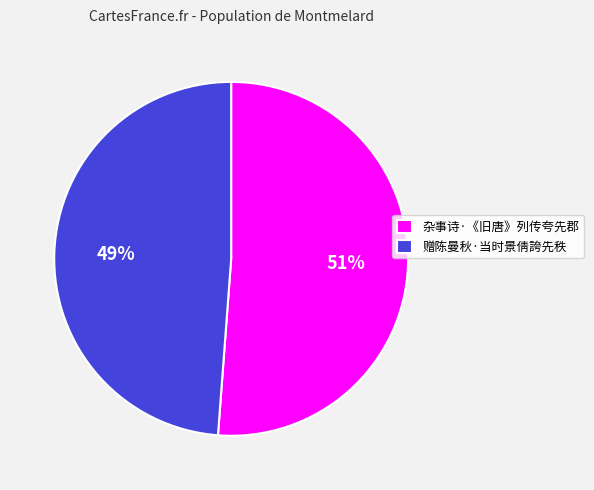

Combined, do 赠陈曼秋·当时景倩誇先秩 and 杂事诗·《旧唐》列传夸先郡 account for over 50%?

Yes